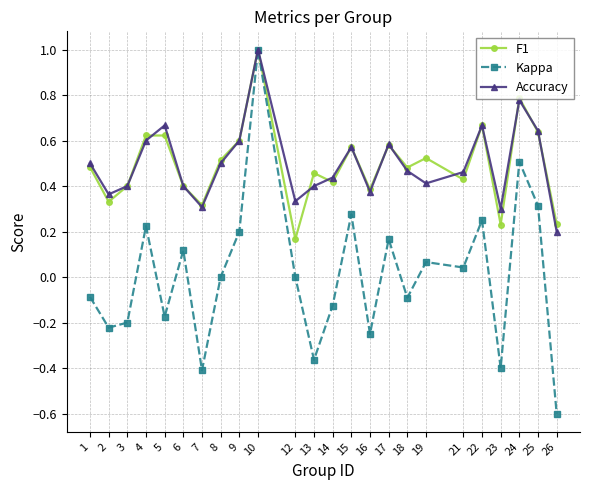

What is the total value across all series at 25?

1.6